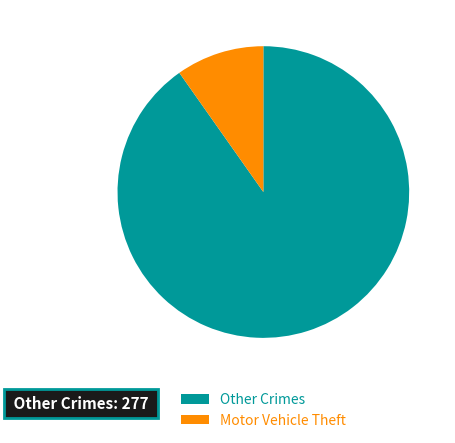

Which category has the biggest portion of the pie?

Other Crimes